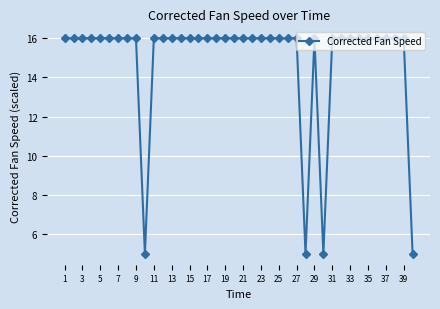

What is the difference between the maximum and minimum values?

11.0